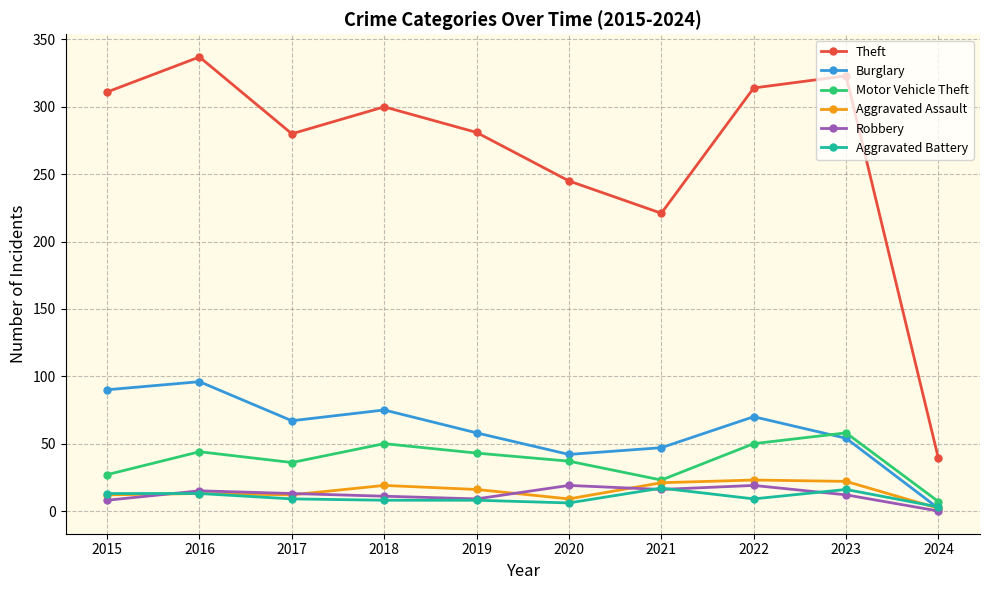

What is the sum of the Aggravated Battery values at 2019 and 2023?

24